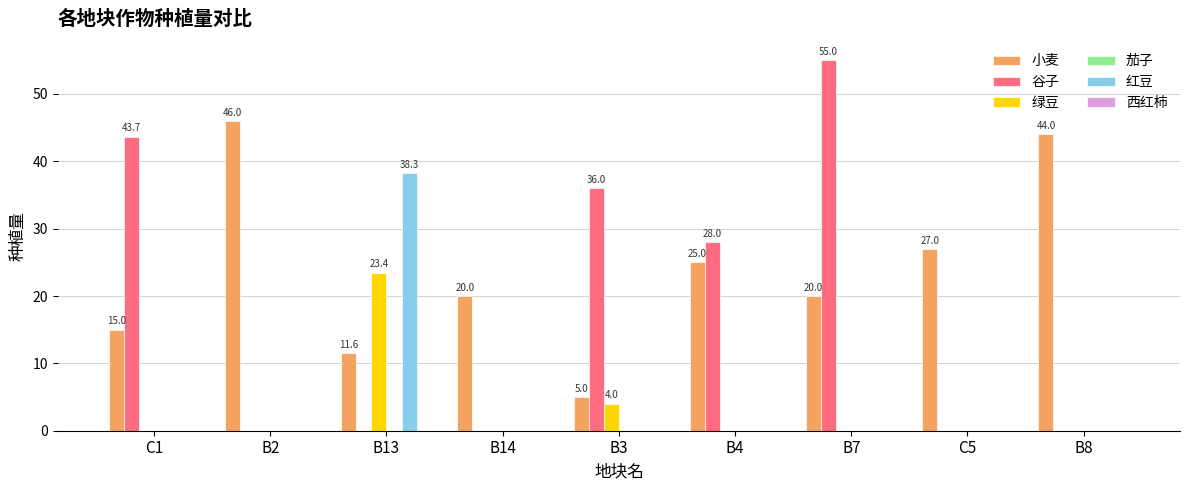

How many data points does each series have?

9